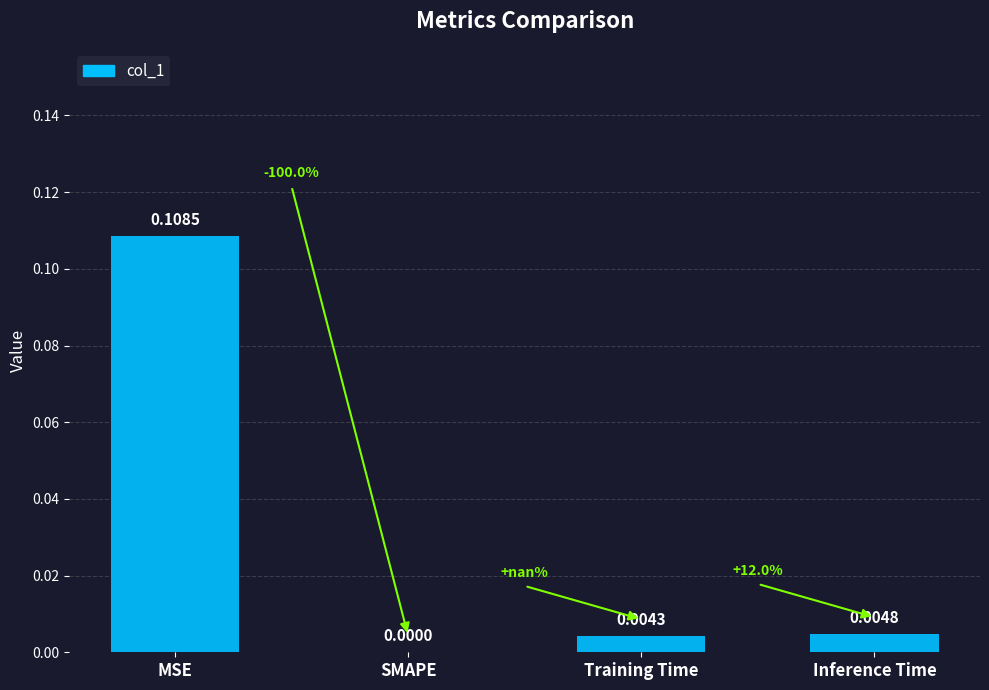

True or false: the data shows 0.0 at SMAPE.

True